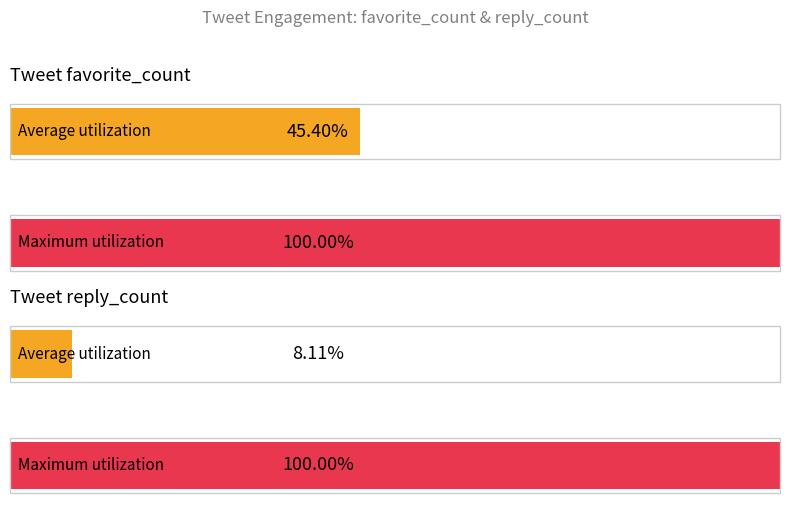

Is it true that reply_count equals 2 at Gungkrisna12?

False